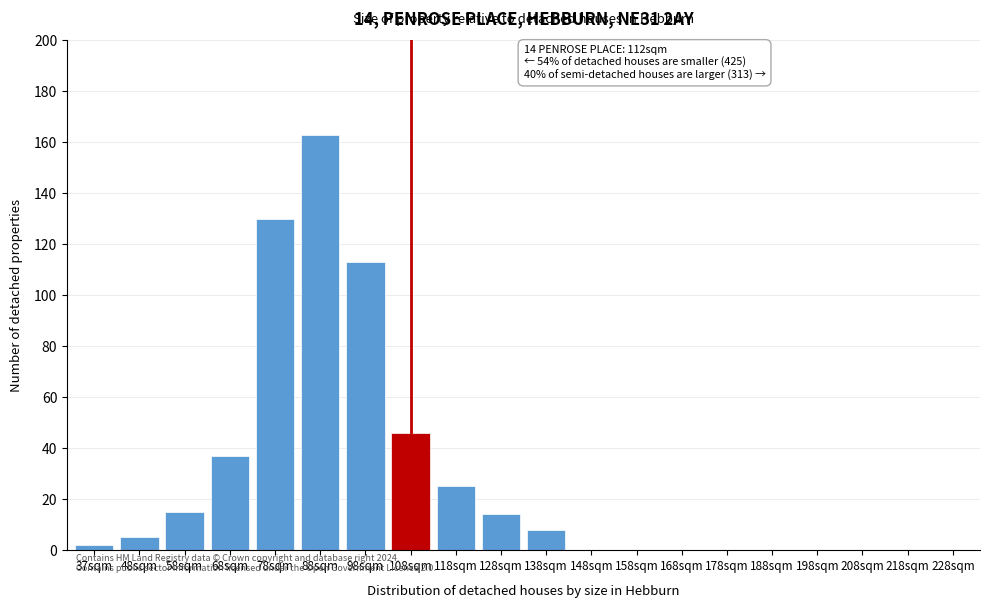

Reading left to right, list all the values displayed in this chart.

37sqm=2	48sqm=5	58sqm=15	68sqm=37	78sqm=130	88sqm=163	98sqm=113	108sqm=46	118sqm=25	128sqm=14	138sqm=8	148sqm=0	158sqm=0	168sqm=0	178sqm=0	188sqm=0	198sqm=0	208sqm=0	218sqm=0	228sqm=0